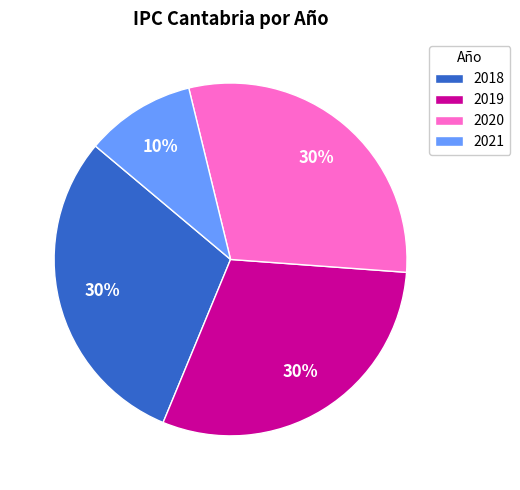

True or false: 2020 accounts for 30% of the total.

True